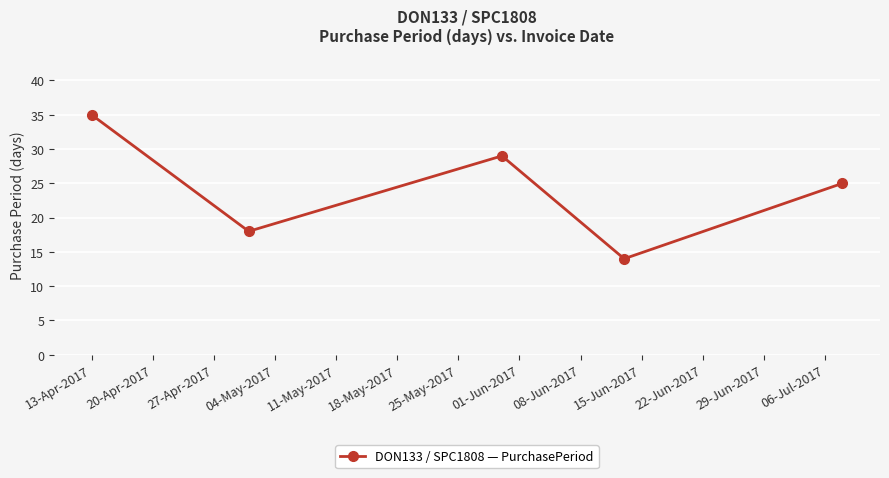

What is the value of the 1st point from the left?

35